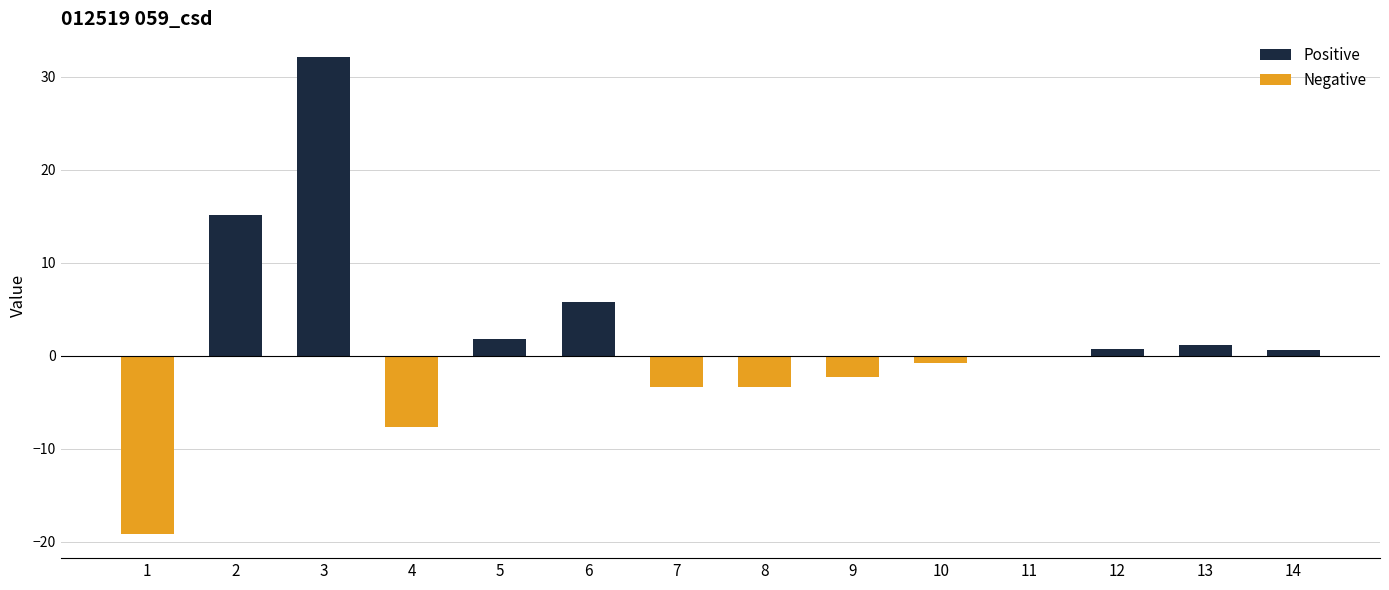

What is the change in value from 4 to 7?

+4.3